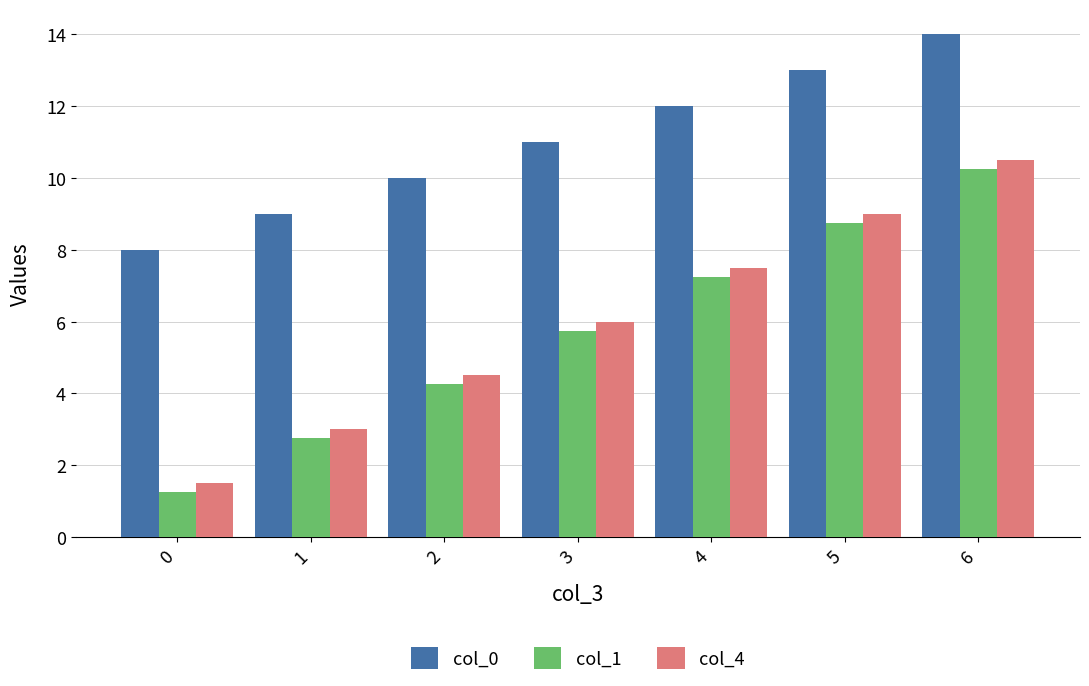

What are all the series names shown in the legend?

col_0, col_1, col_4